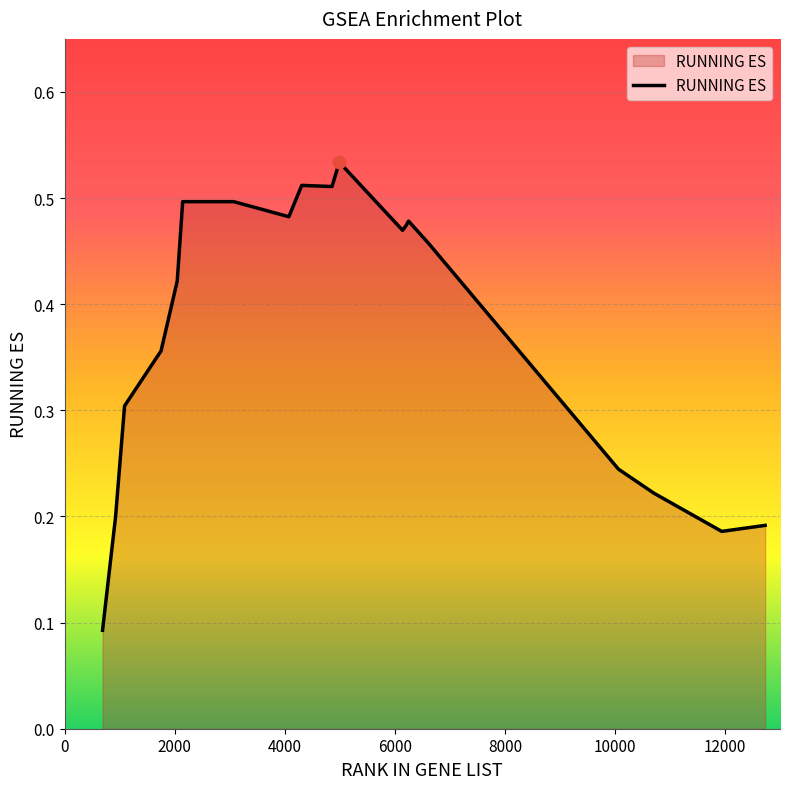

Reading left to right, extract all data points from this chart.

0.1	0.2	0.3	0.4	0.4	0.5	0.5	0.5	0.5	0.5	0.5	0.5	0.5	0.5	0.5	0.2	0.2	0.2	0.2